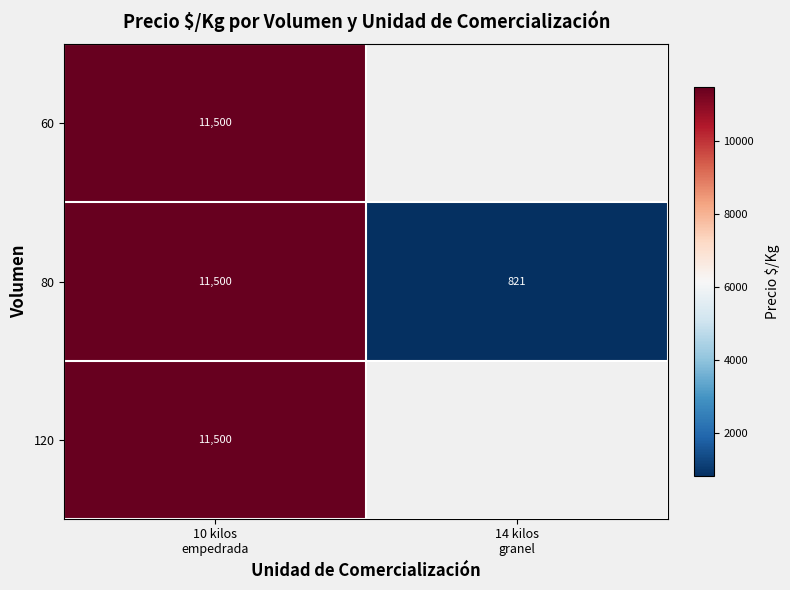

How many distinct data groups are displayed?

3